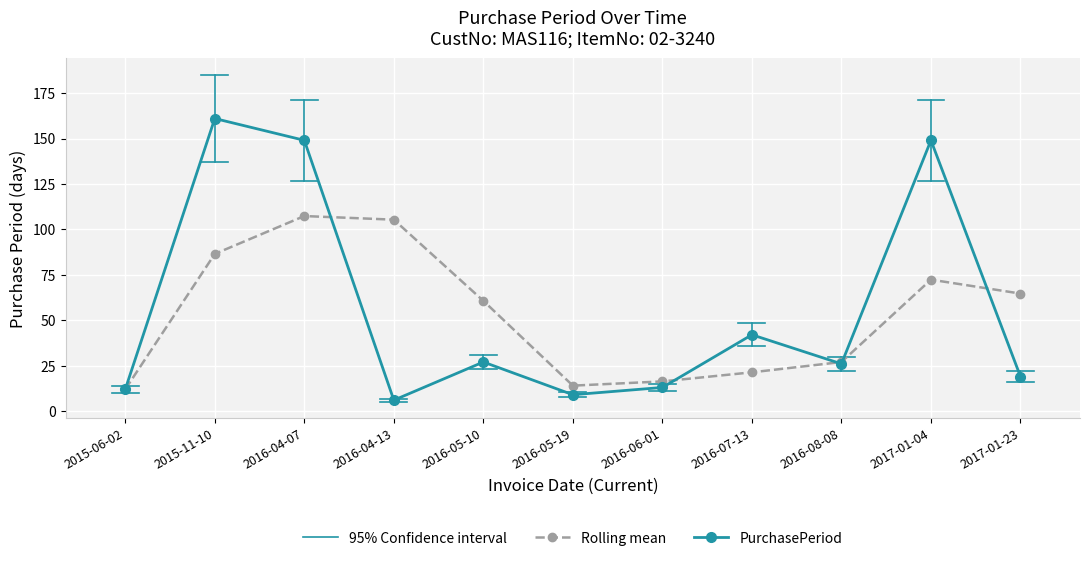

True or false: Rolling mean and PurchasePeriod cross at least once.

True